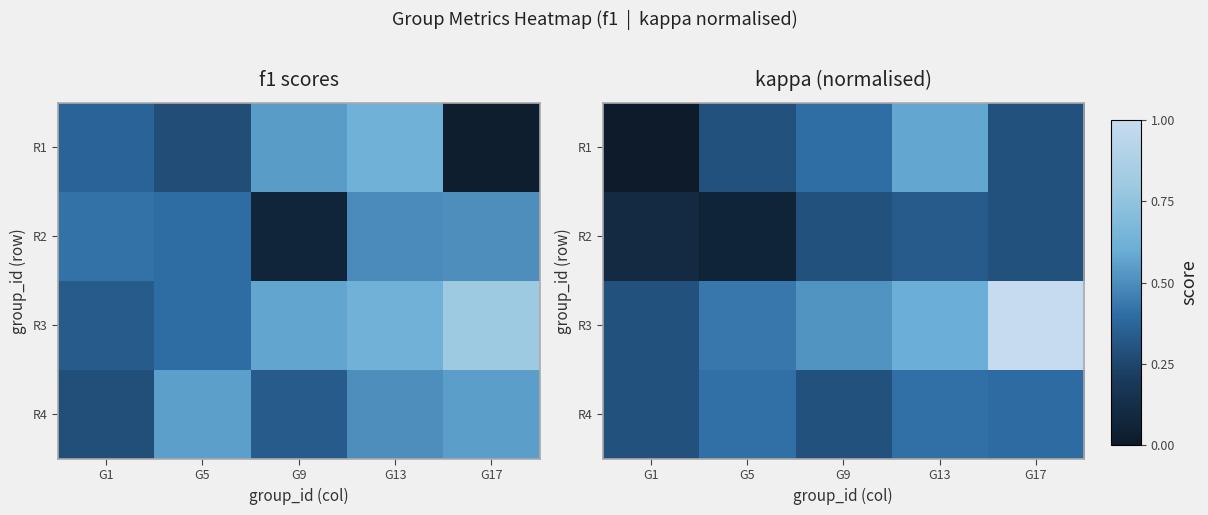

Between G17 and G9, which is larger?

G9